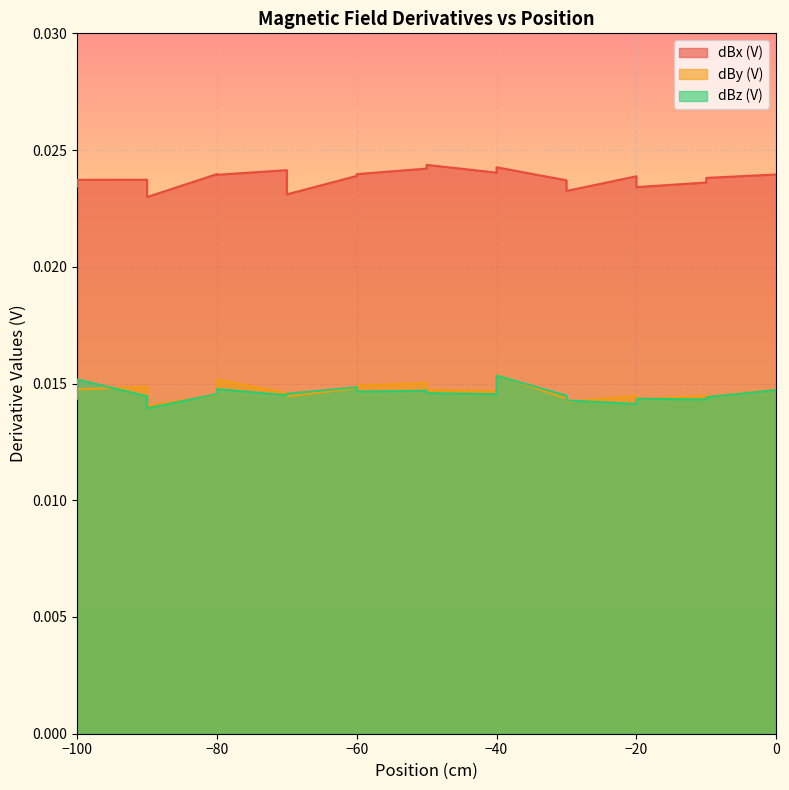

At which label is dBz (V) closest to 0?

-90